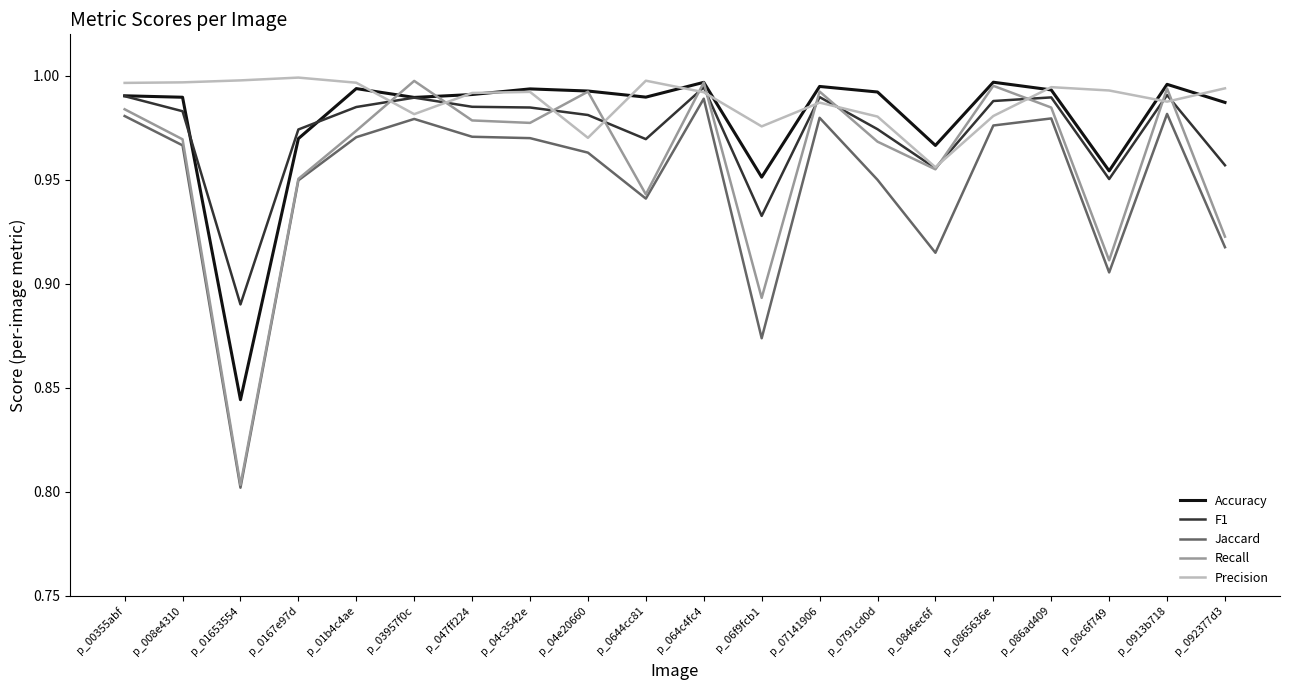

At which label is Accuracy closest to 0?

p_01653554